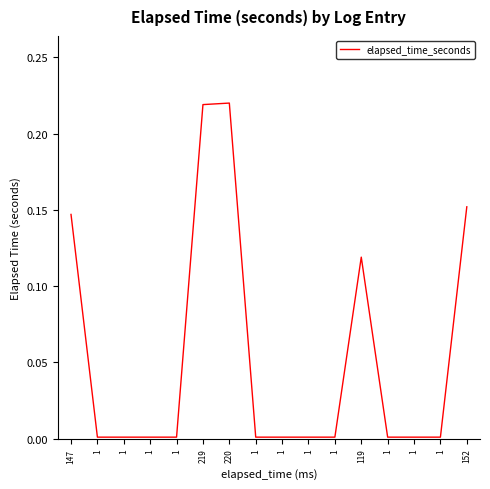

Is it true that the value at 1 is 0.0?

False